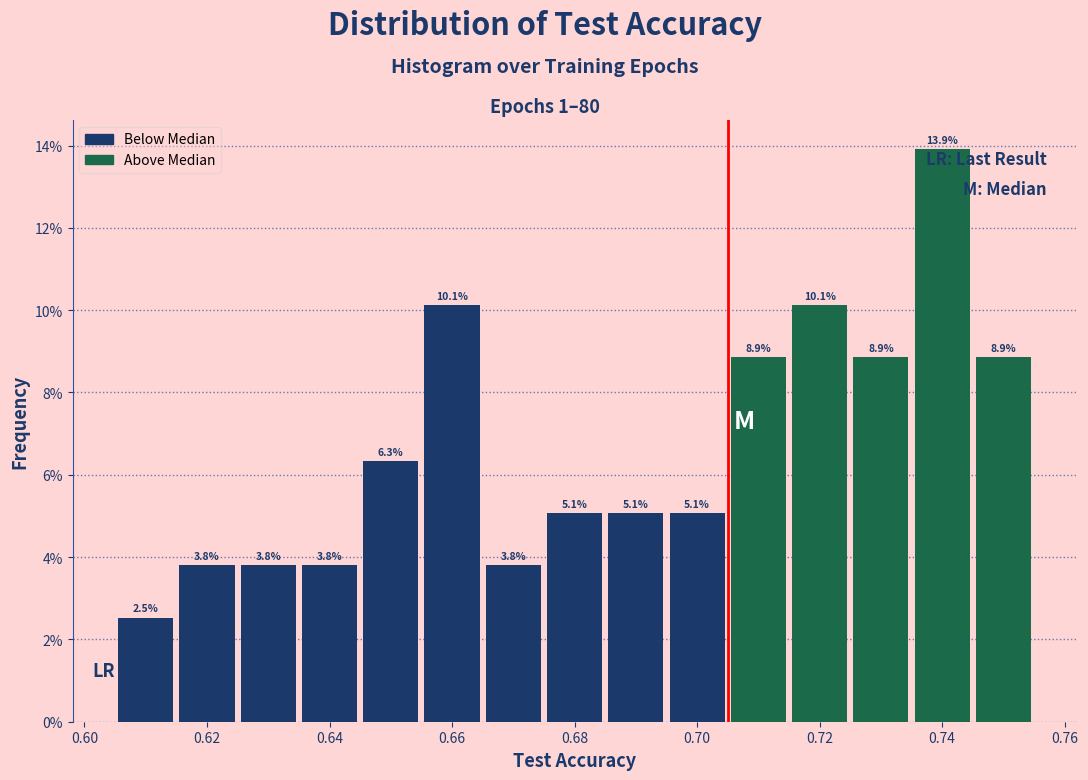

How tall is the bar that spans 0.606 to 0.616 on the x-axis? The bar edges are not printed on the chart, so give them approximately, as read against the axis.

2.5